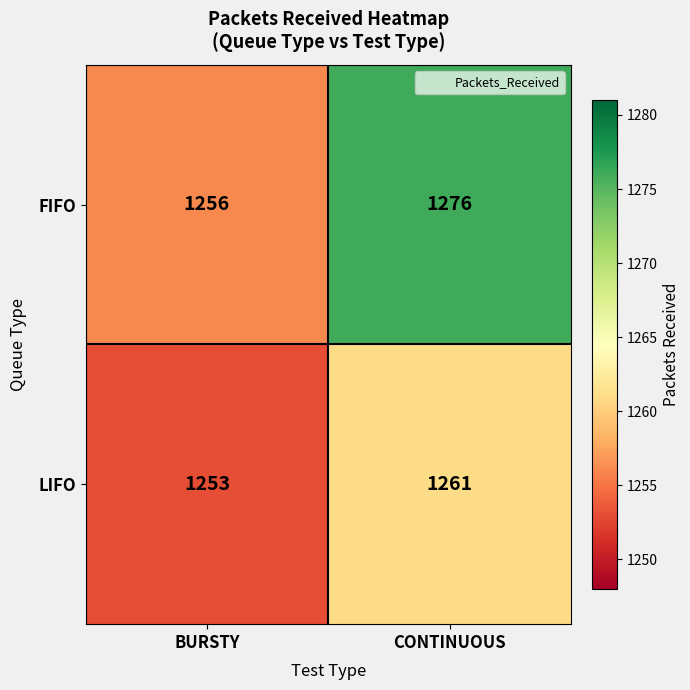

Reading left to right, transcribe all the data shown in this chart.

FIFO: BURSTY=1256	CONTINUOUS=1276
LIFO: BURSTY=1253	CONTINUOUS=1261